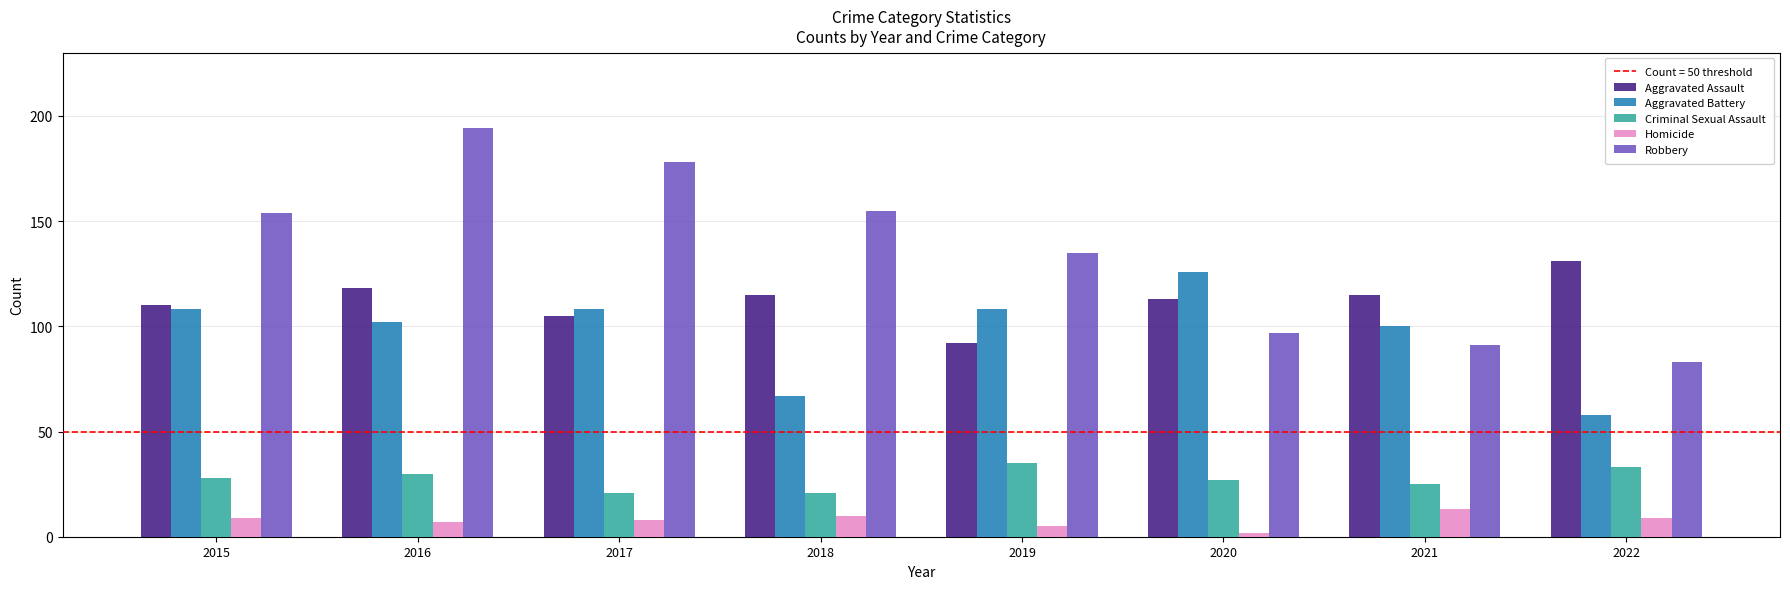

Which series has the largest range (max minus min)?

Robbery